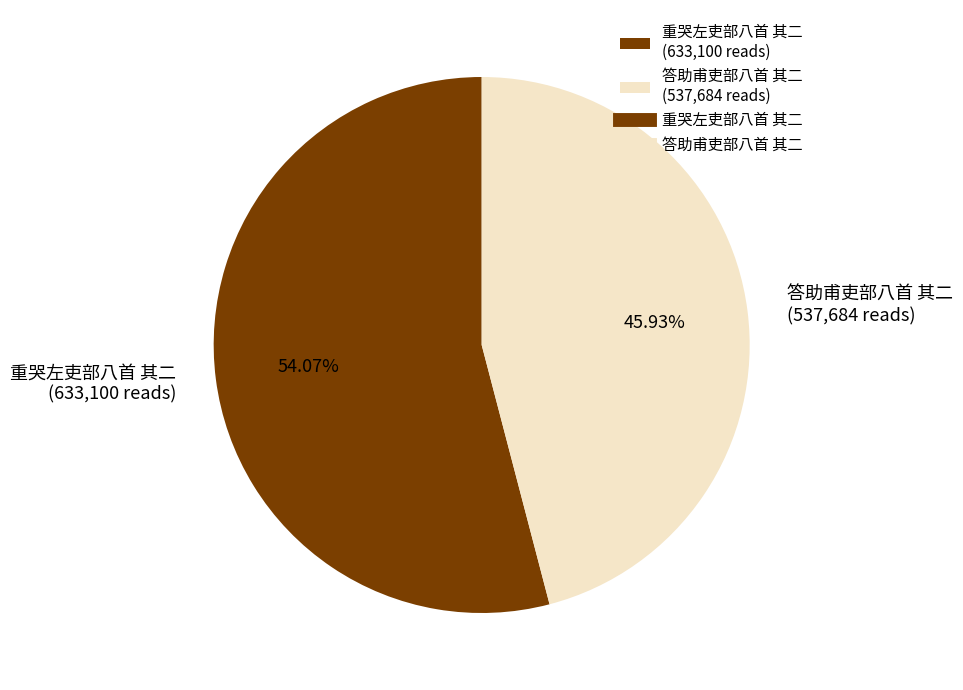

To the nearest percent, what is the difference between the largest and smallest slice percentages?

8%